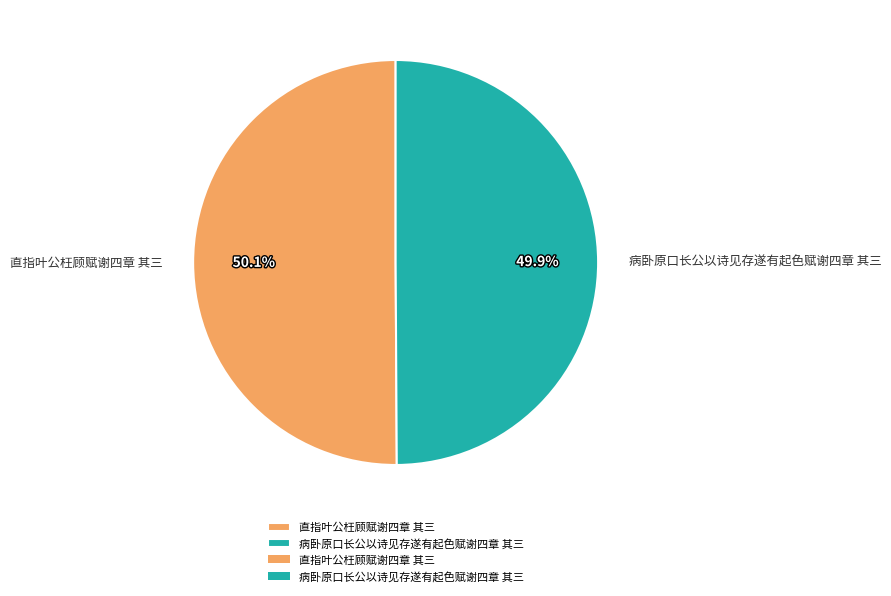

Combined, do 直指叶公枉顾赋谢四章 其三 and 病卧原口长公以诗见存遂有起色赋谢四章 其三 account for over 50%?

Yes